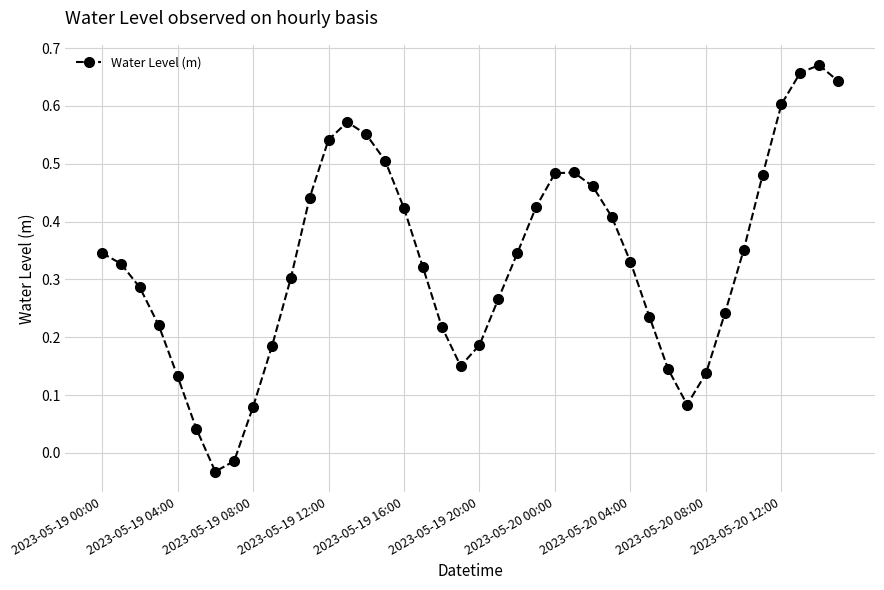

How many points are lower than both their immediate neighbors (excluding endpoints)?

3